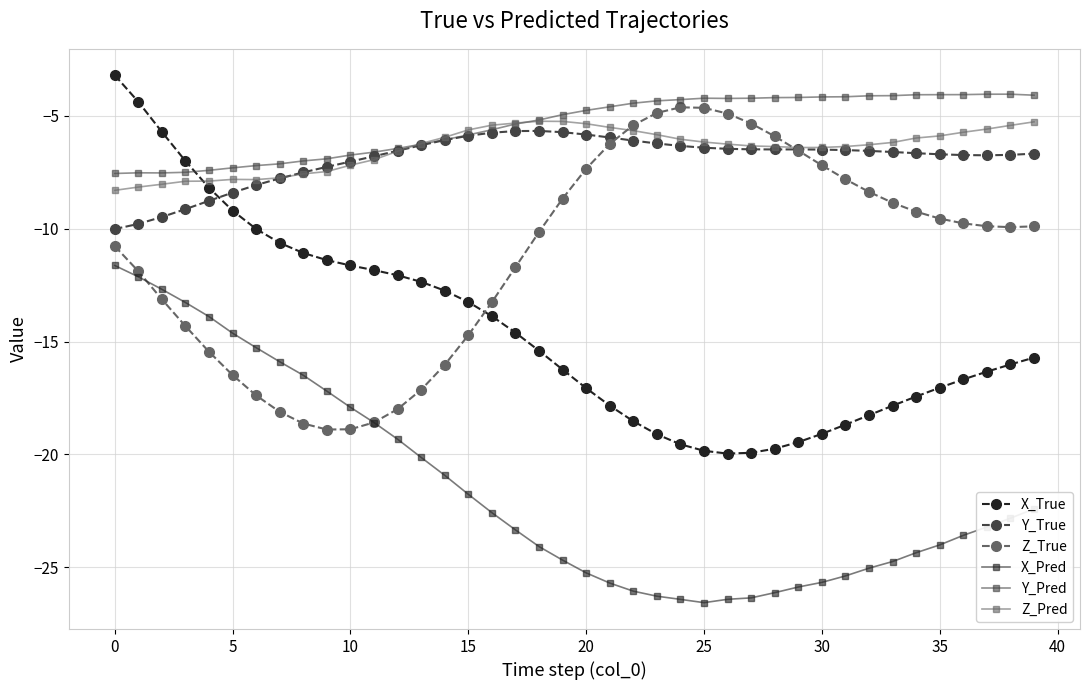

What is the value of the Z_True point at the 3rd from the left?

-13.1